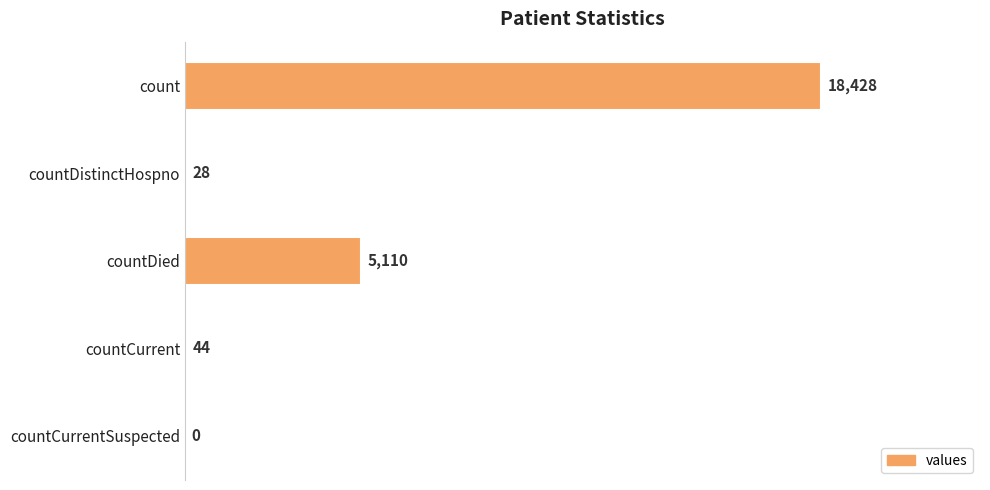

Does the chart contain stacked bars?

No